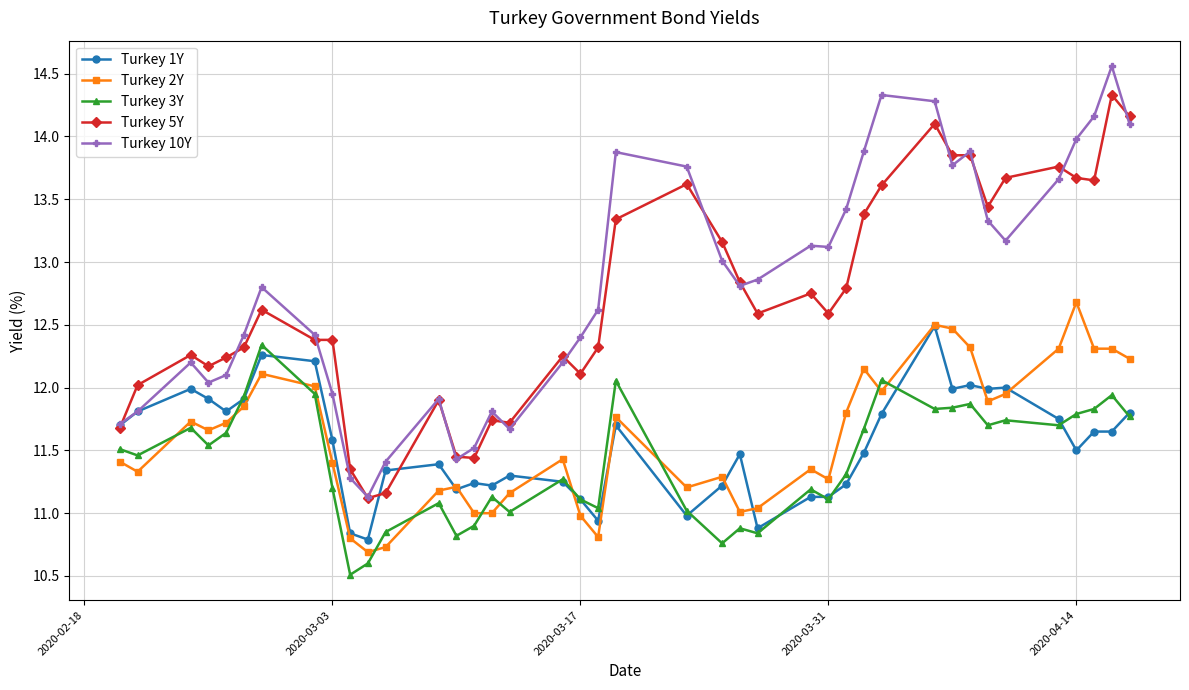

What is the maximum value shown in the chart?

14.6